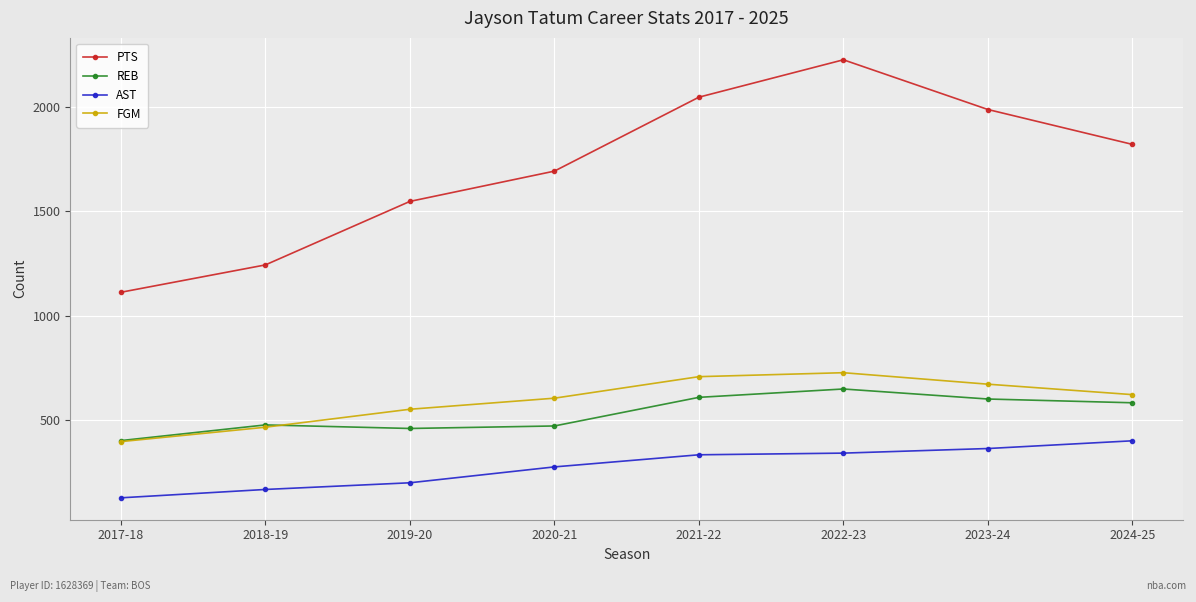

Count the number of categories in the chart.

8